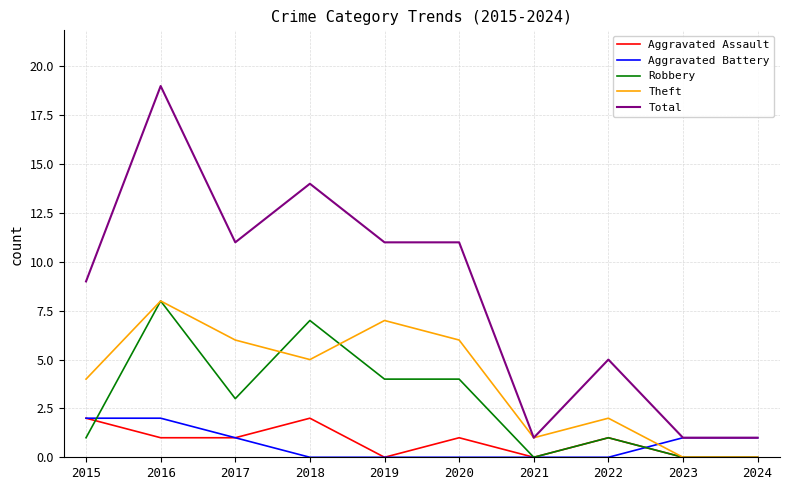

Which series ends up on top after the final intersection of Theft and Aggravated Battery?

Aggravated Battery